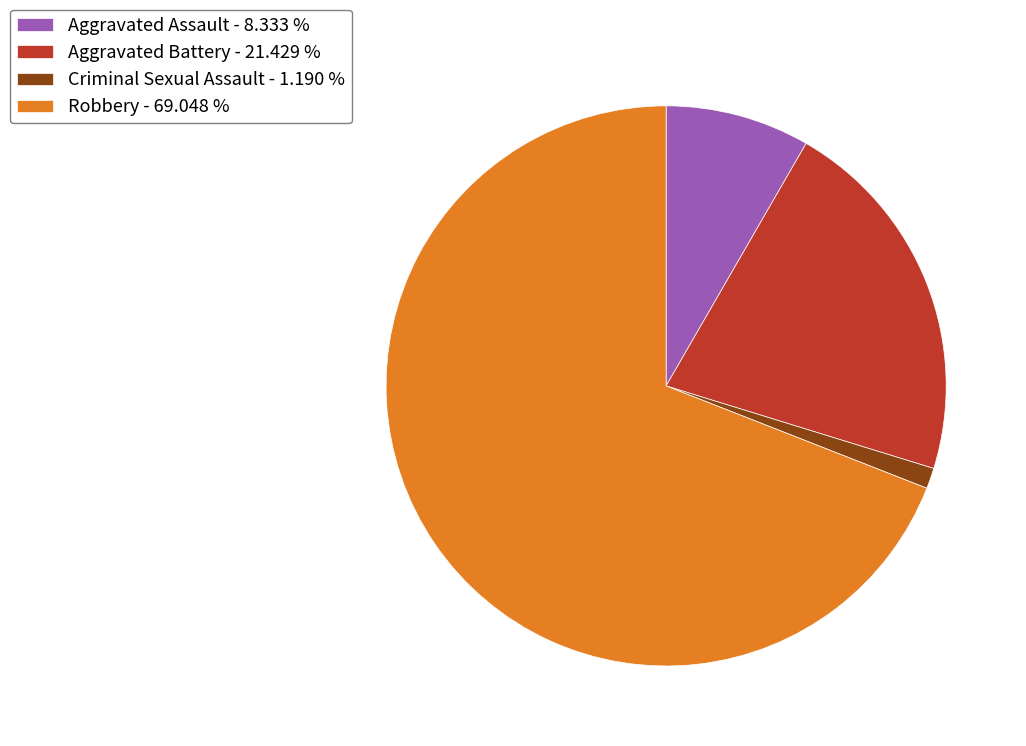

Is there a majority slice in this chart?

Yes